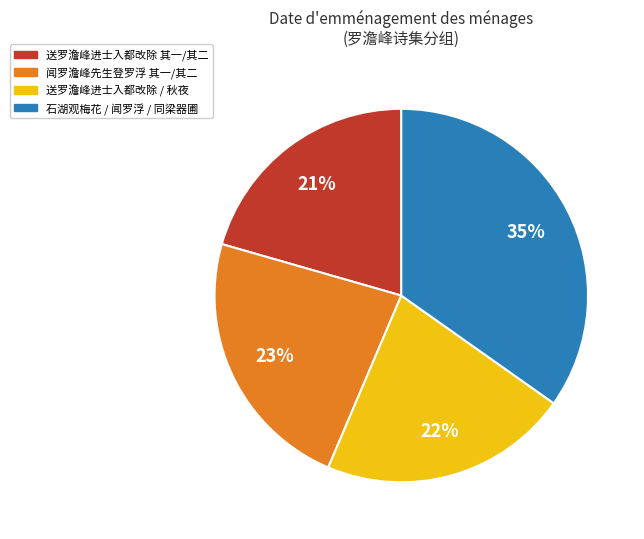

To the nearest percent, what is the difference between the largest and smallest slice percentages?

14%